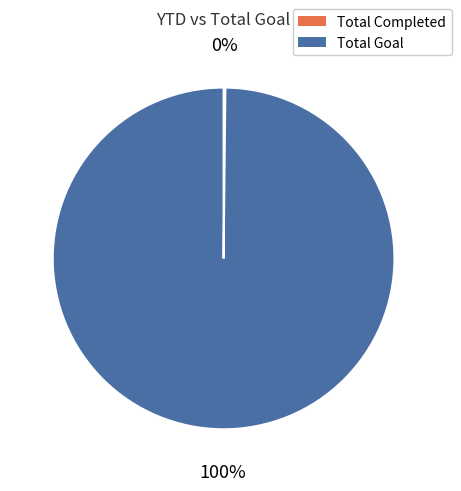

To the nearest percent, what portion does Total Goal represent?

100%